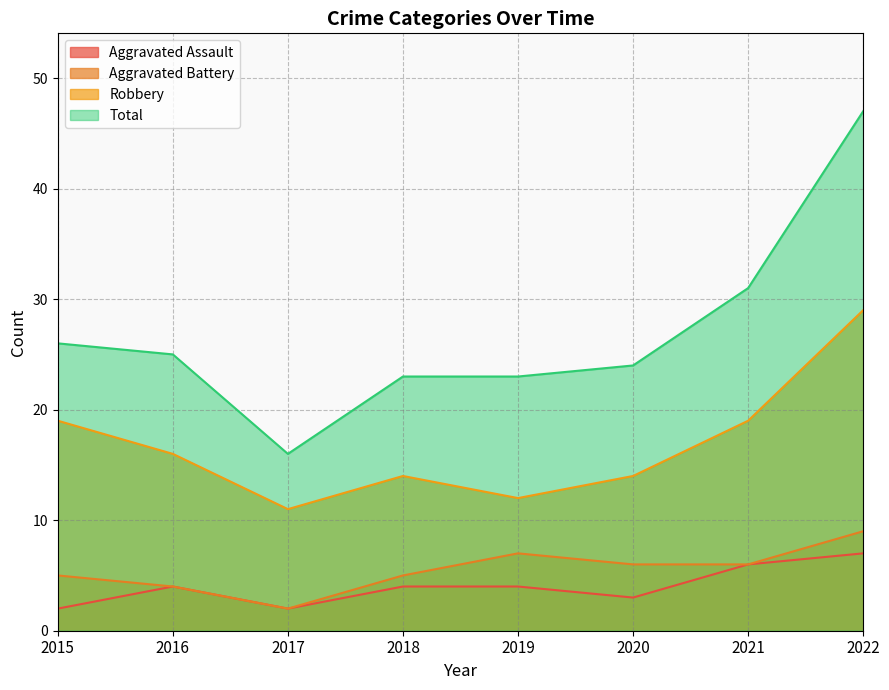

What is the value of the Total point at the 2nd from the left?

25